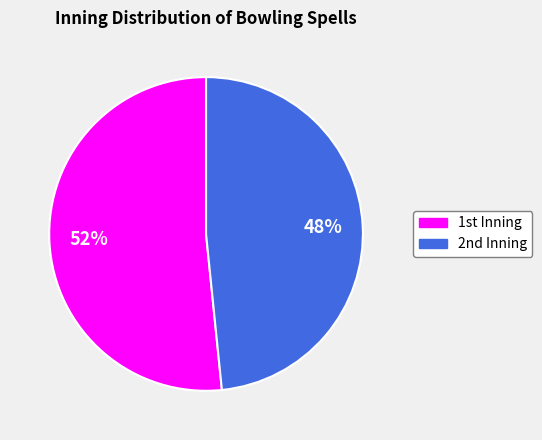

Does any single category account for the majority?

Yes